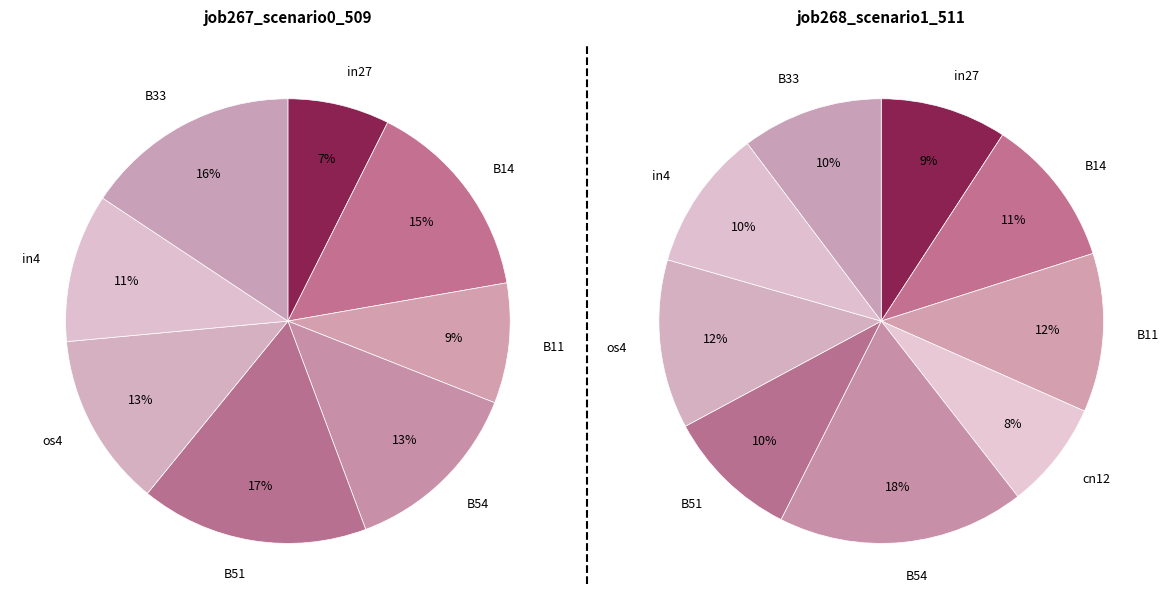

To the nearest percent, what portion does os4 represent?

12%